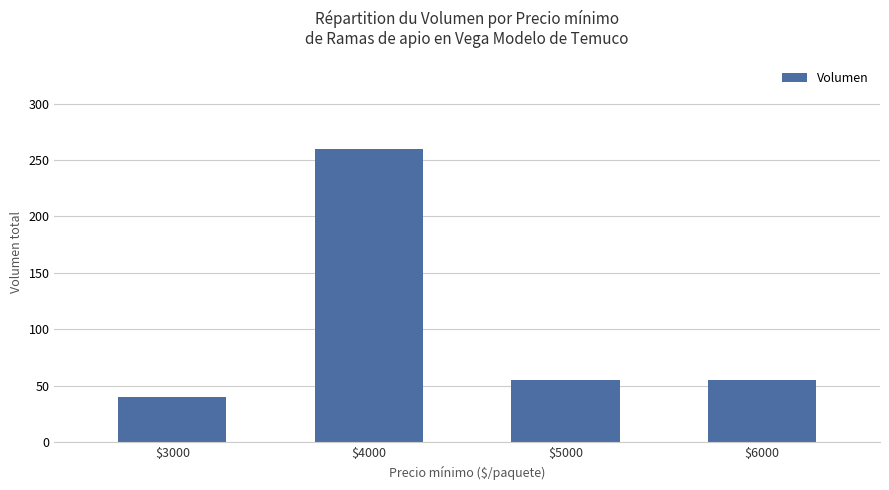

Reading left to right, transcribe all the data shown in this chart.

$3000=40	$4000=260	$5000=55	$6000=55